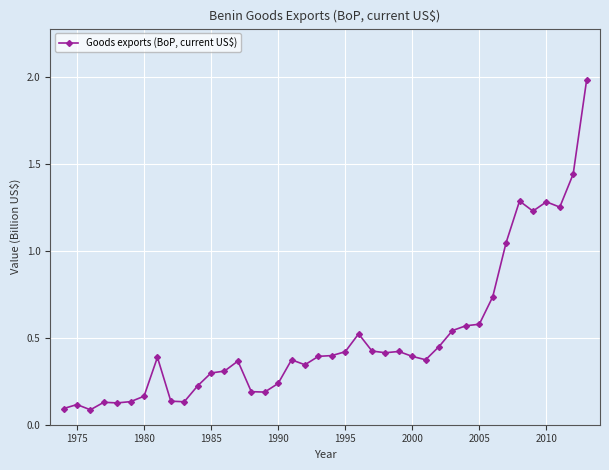

What is the greatest value displayed?

2.0